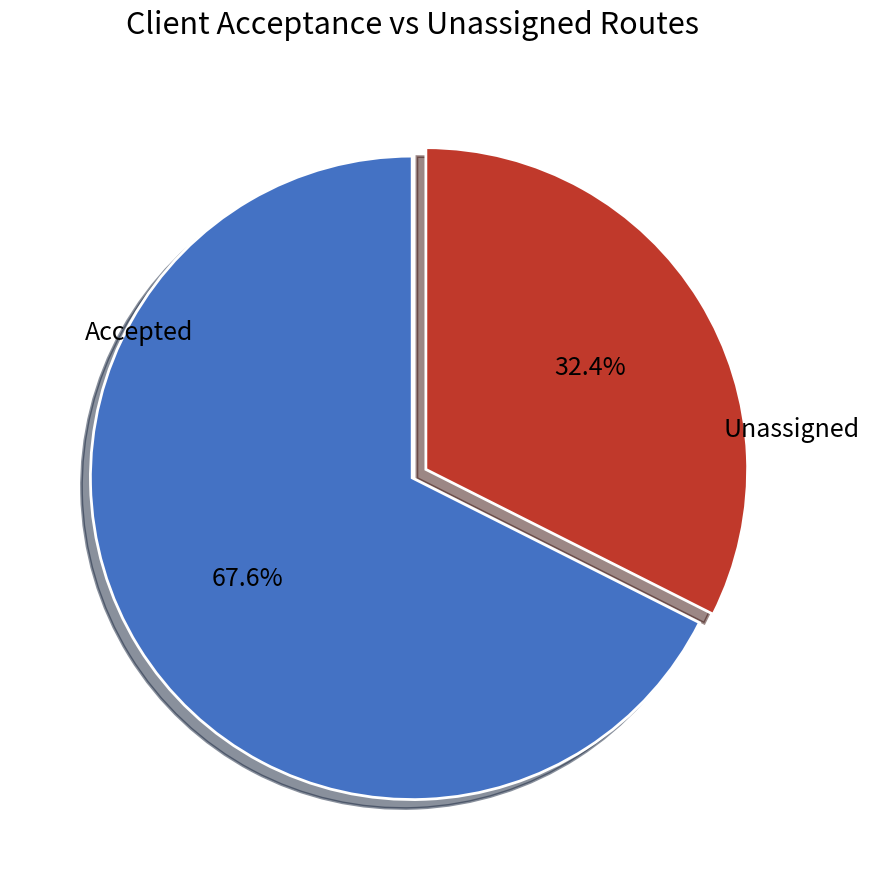

Does any single category account for the majority?

Yes